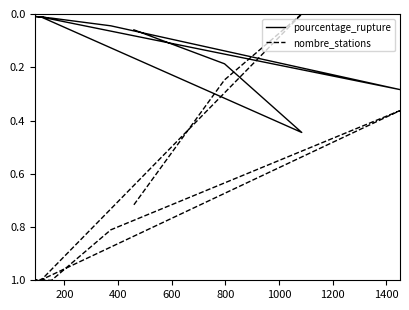

Rank the series at 1400 from lowest to highest value.

pourcentage_rupture, nombre_stations